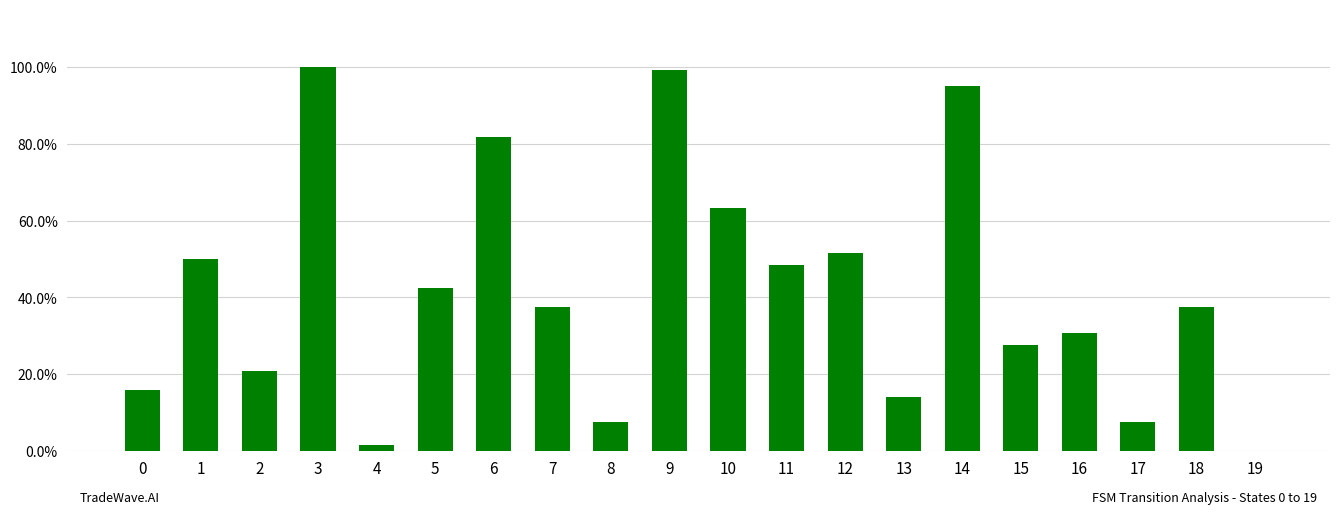

Reading left to right, what are all the values shown in this chart?

0=0.2	1=0.5	2=0.2	3=1.0	4=0.0	5=0.4	6=0.8	7=0.4	8=0.1	9=1.0	10=0.6	11=0.5	12=0.5	13=0.1	14=0.9	15=0.3	16=0.3	17=0.1	18=0.4	19=0.0